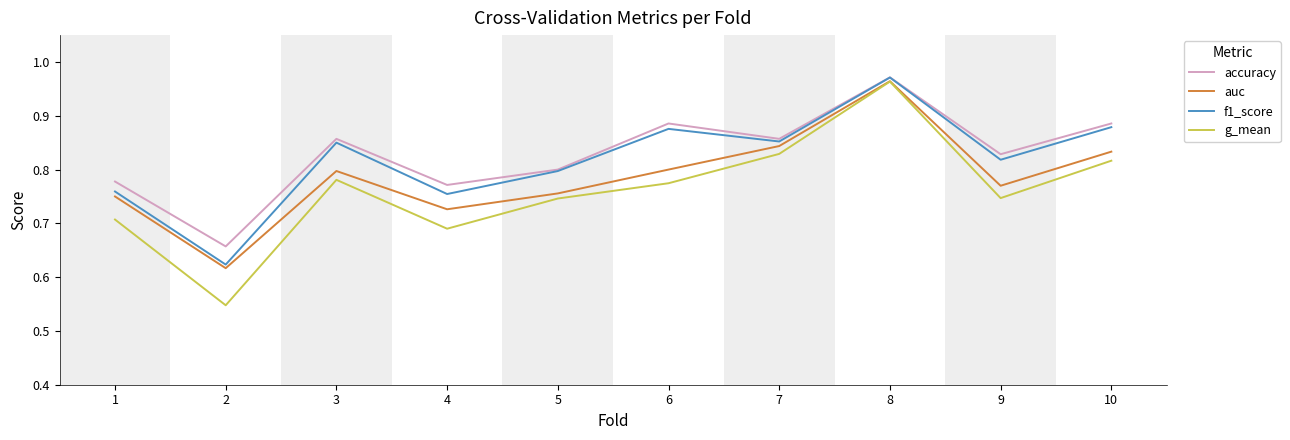

Is the value of f1_score at 2 greater than the value of g_mean at 6?

No